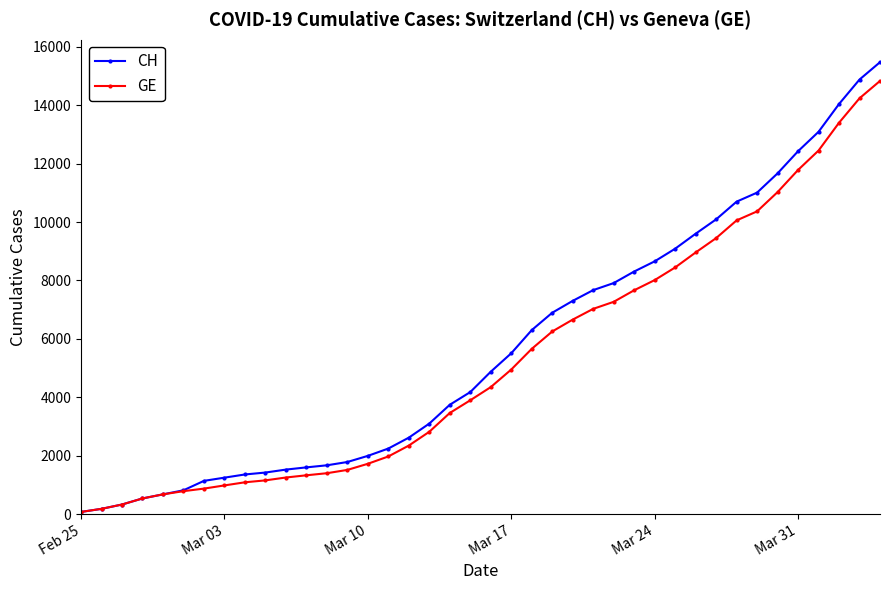

What is the maximum value shown in the chart?

15475